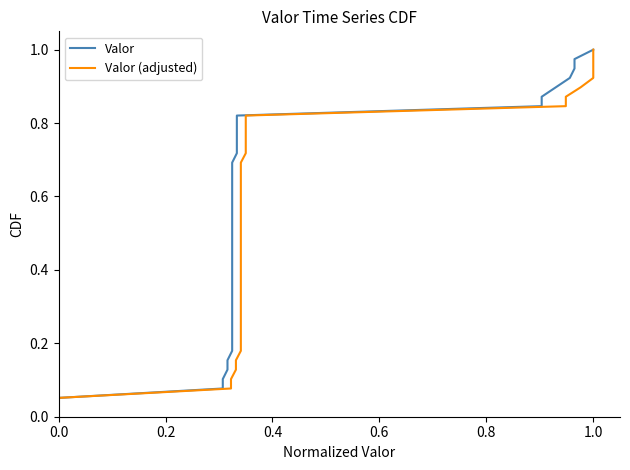

List the series in order of their peak value, lowest first.

Valor, Valor (adjusted)